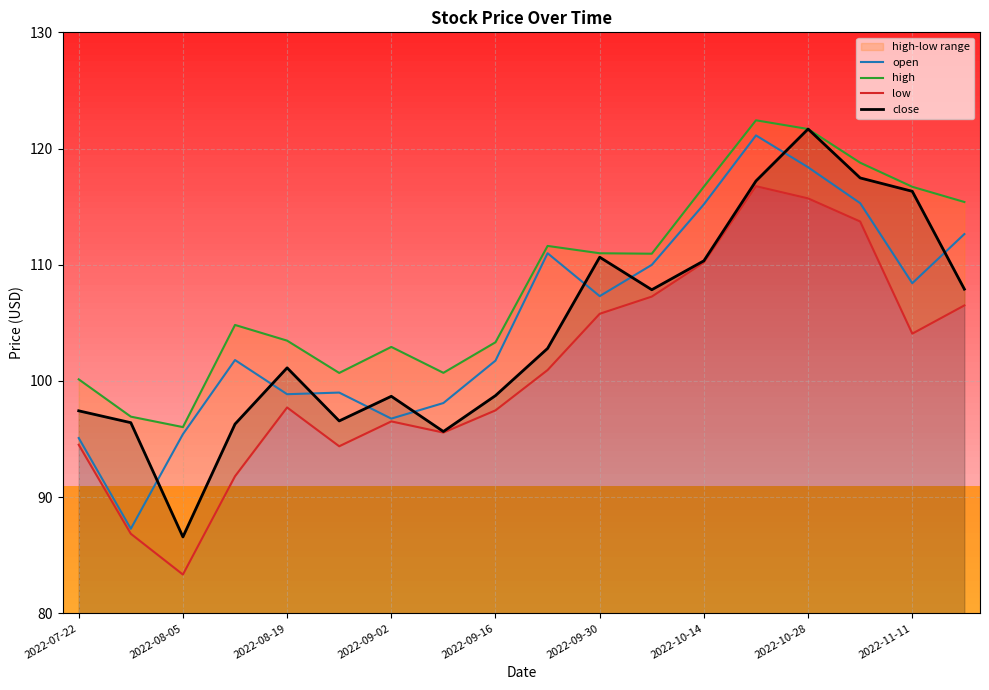

What is the difference between the maximum and minimum values in the high series?

26.4